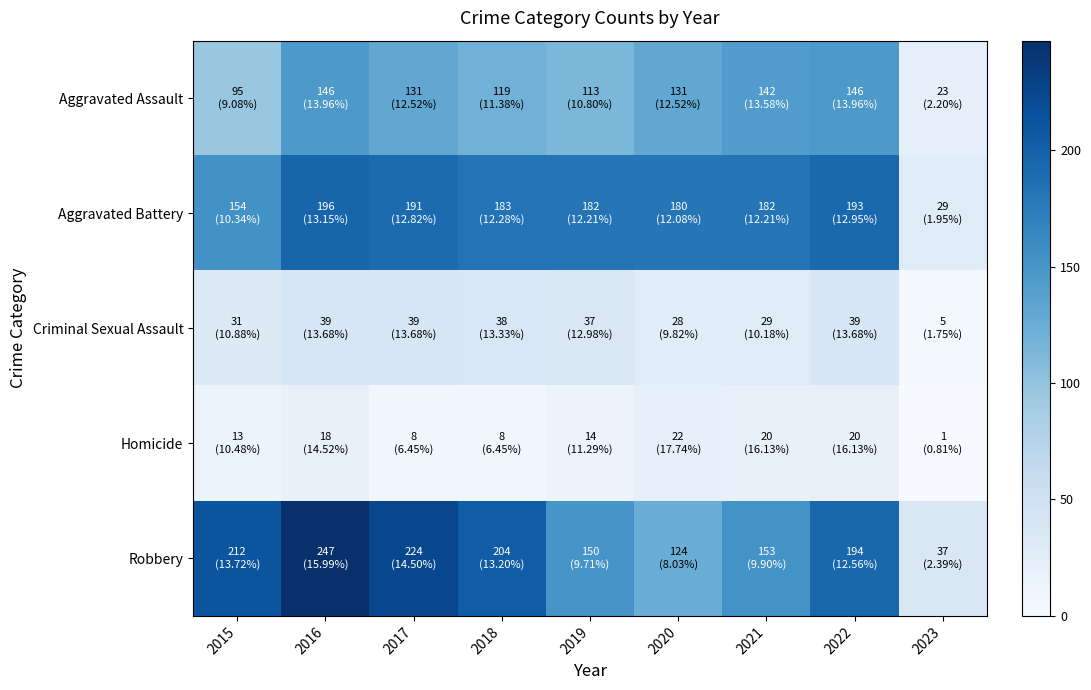

Which series has the widest spread of values?

Robbery